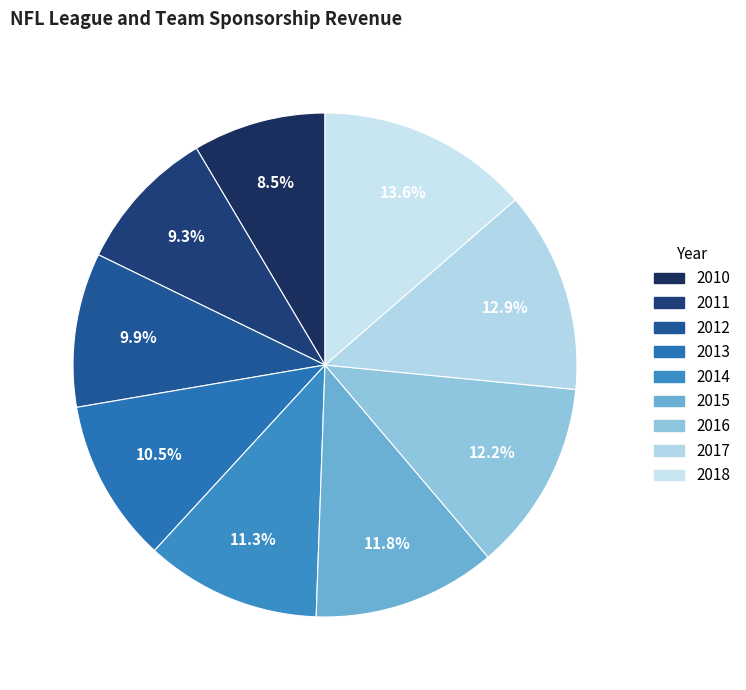

To the nearest percent, what is the average slice percentage?

11%